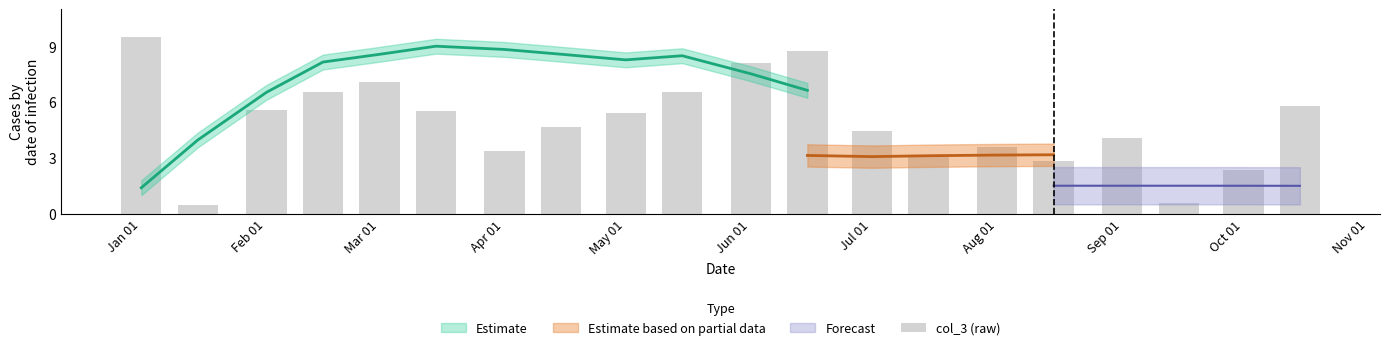

Reading left to right, what are all the values shown in this chart?

9.5	0.5	5.6	6.6	7.1	5.5	3.4	4.7	5.4	6.6	8.1	8.7	4.4	3.1	3.6	2.8	4.1	0.6	2.3	5.8